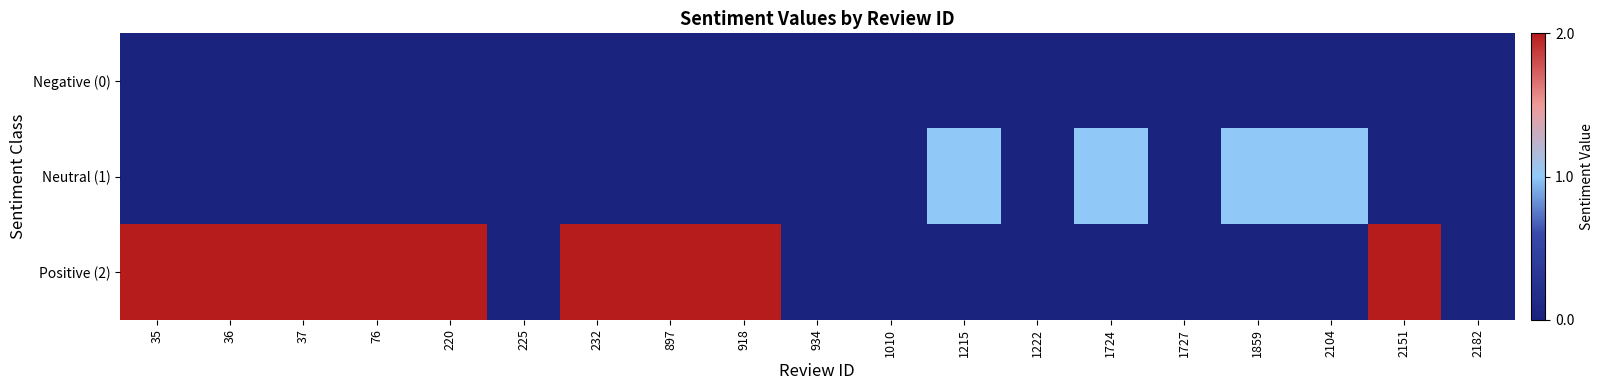

Reading left to right, extract all data points from this chart.

Negative (0): 35=0	36=0	37=0	76=0	220=0	225=0	232=0	897=0	918=0	934=0	1010=0	1215=0	1222=0	1724=0	1727=0	1859=0	2104=0	2151=0	2182=0
Neutral (1): 35=0	36=0	37=0	76=0	220=0	225=0	232=0	897=0	918=0	934=0	1010=0	1215=1	1222=0	1724=1	1727=0	1859=1	2104=1	2151=0	2182=0
Positive (2): 35=2	36=2	37=2	76=2	220=2	225=0	232=2	897=2	918=2	934=0	1010=0	1215=0	1222=0	1724=0	1727=0	1859=0	2104=0	2151=2	2182=0